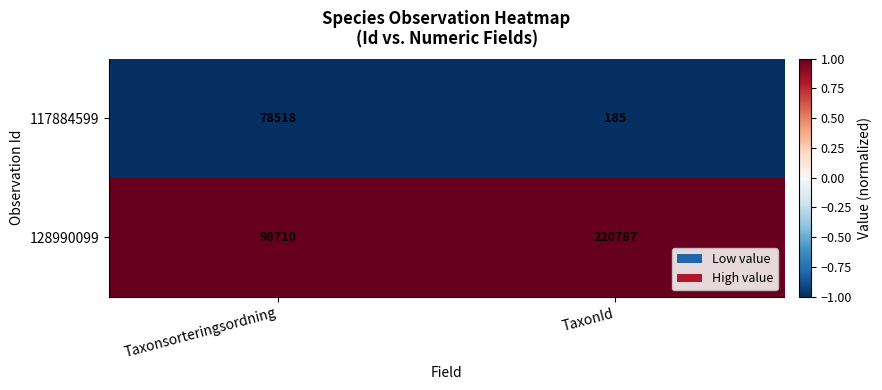

What is the spread (max minus min) of values at TaxonId?

220602